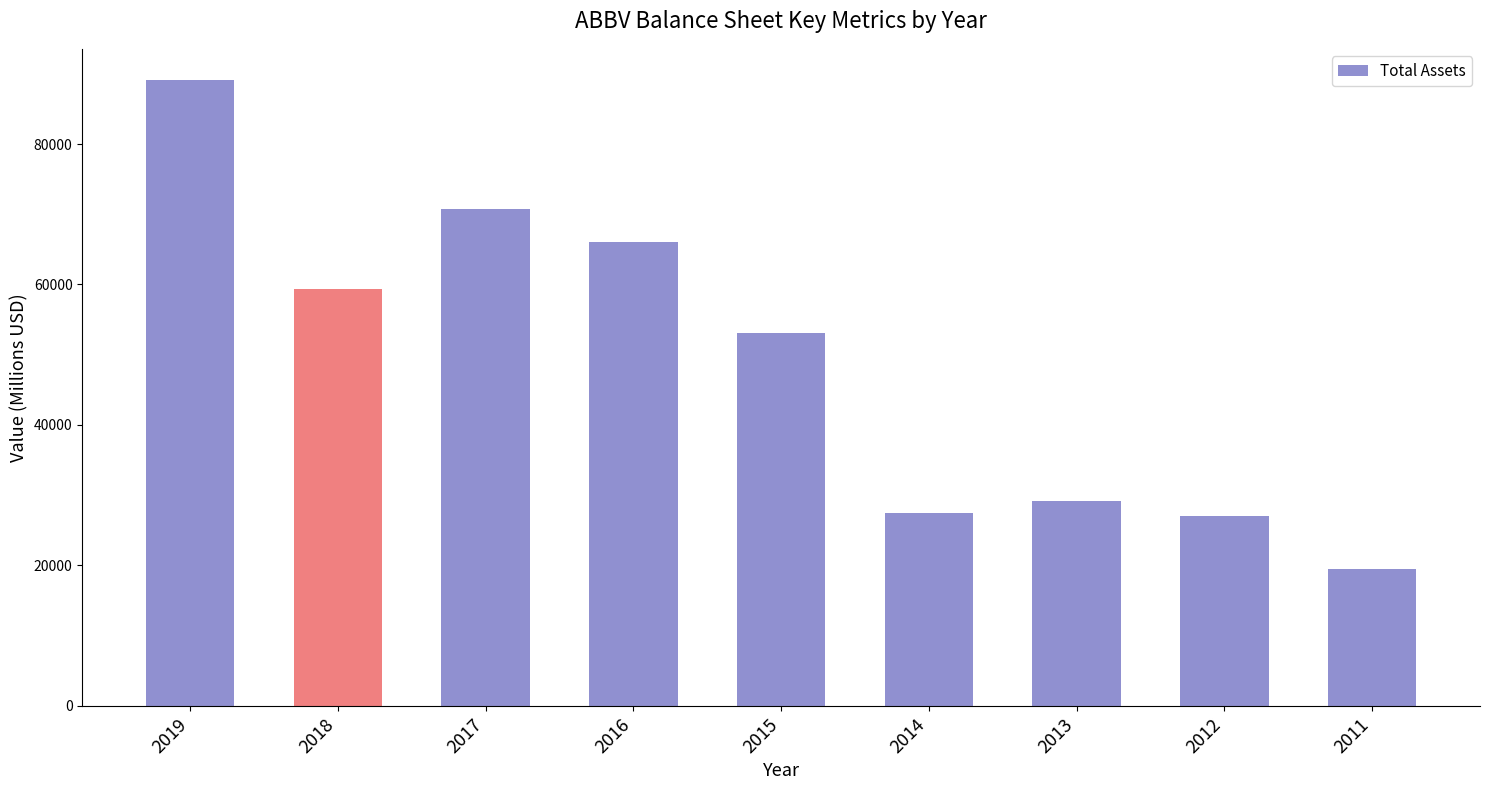

Are the bars grouped side by side (vs. stacked)?

No